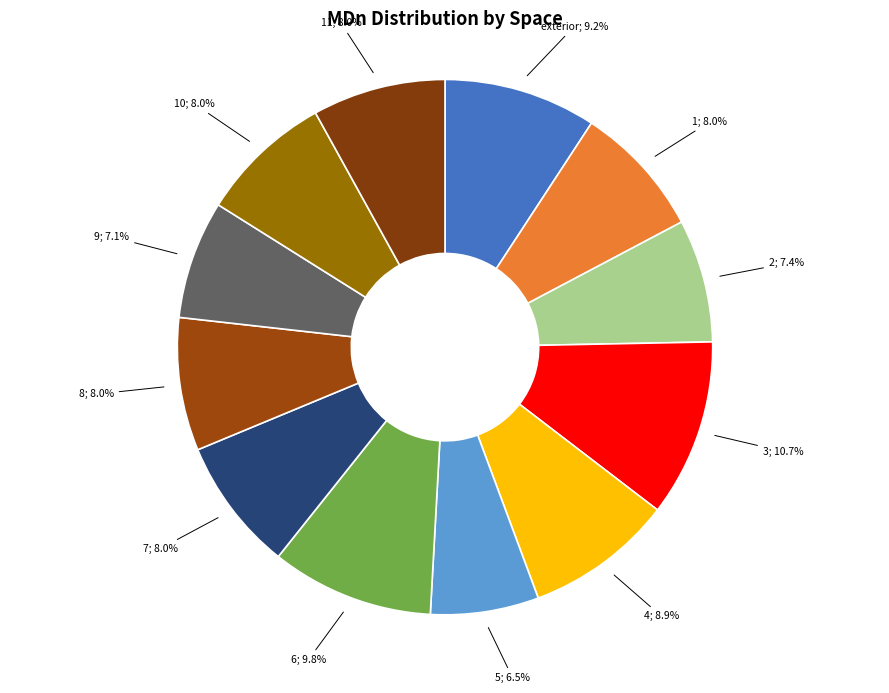

What is the smallest slice in the pie chart?

5